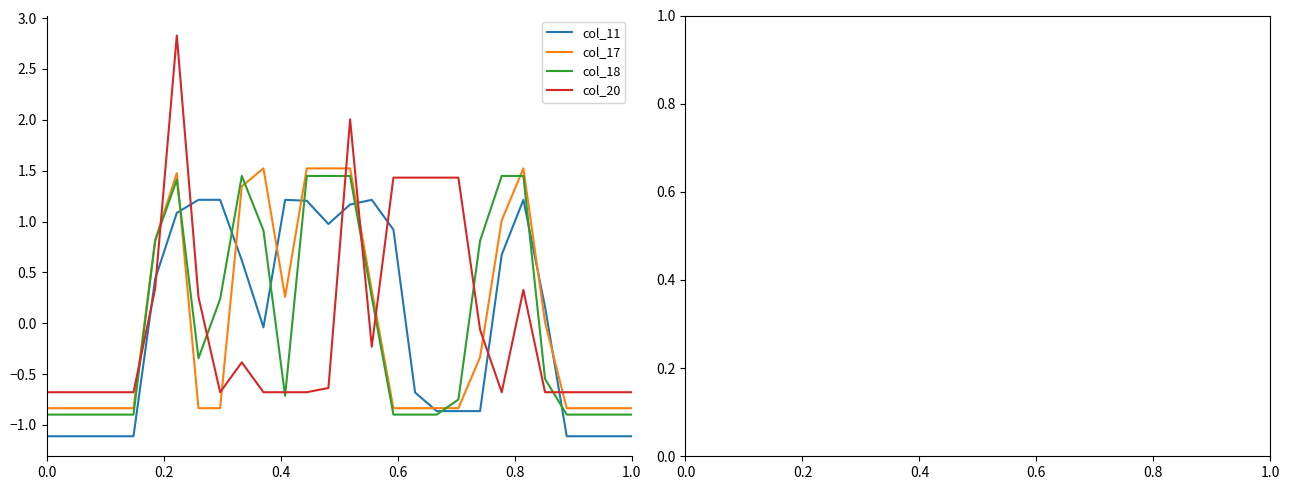

After their last crossing, which series has the higher values: col_20 or col_17?

col_20